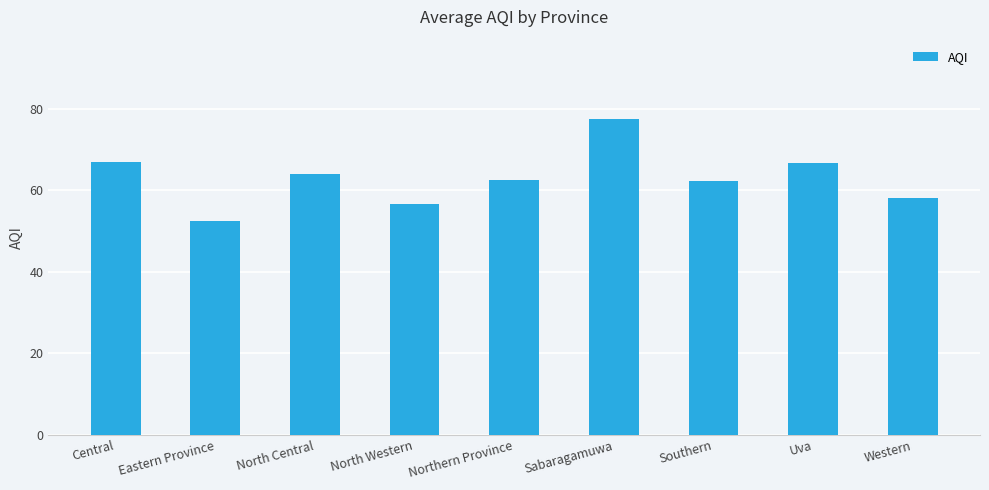

Which label corresponds to the smallest value in the chart?

Eastern Province